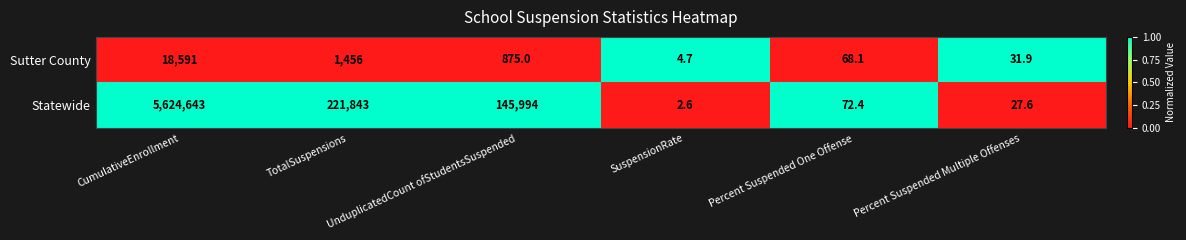

At which category does the chart reach its peak across all series?

CumulativeEnrollment